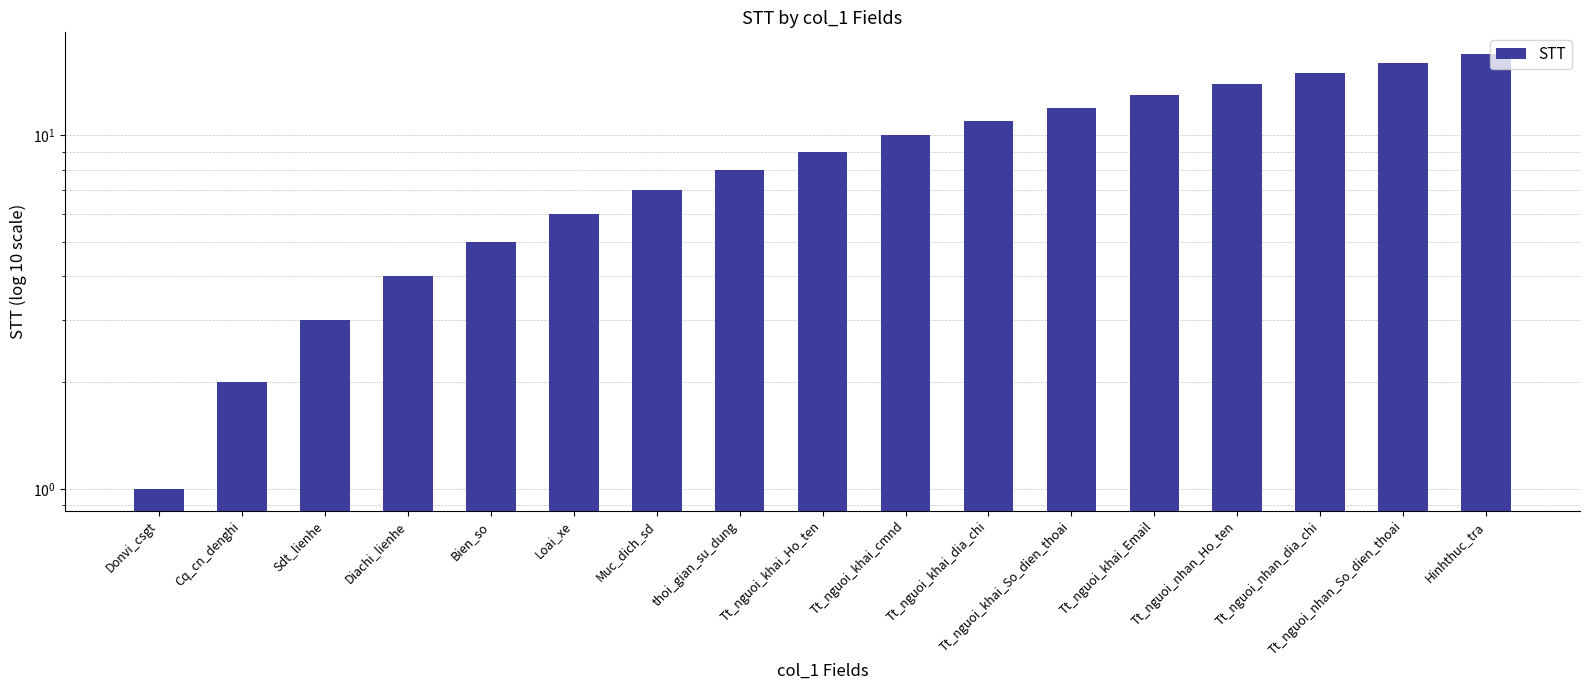

Which has a higher value, Tt_nguoi_khai_cmnd or Bien_so?

Tt_nguoi_khai_cmnd